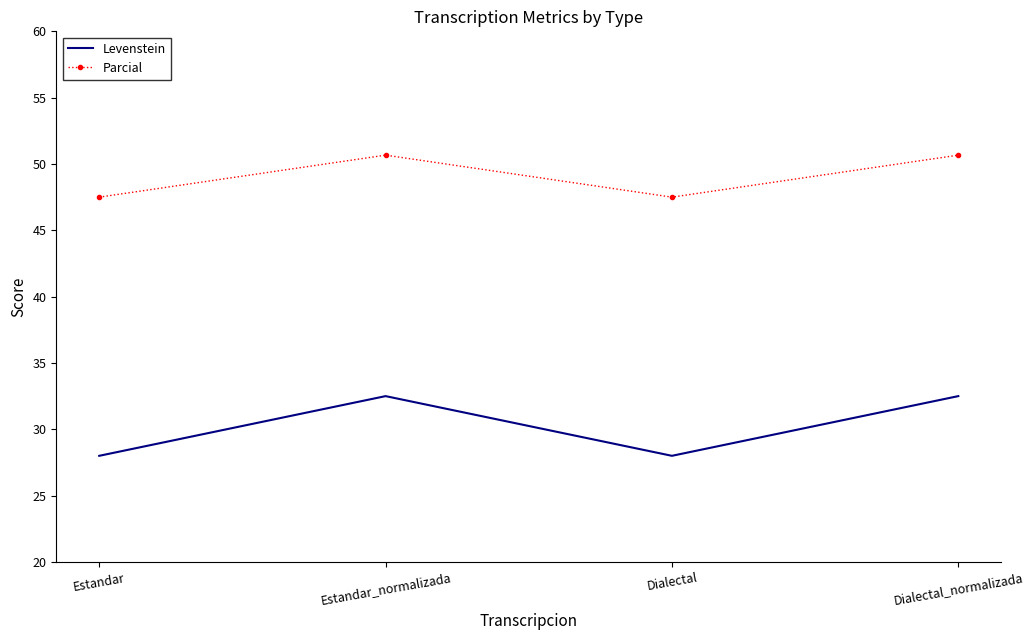

The value of Levenstein at Estandar_normalizada is 32.5. True or false?

True